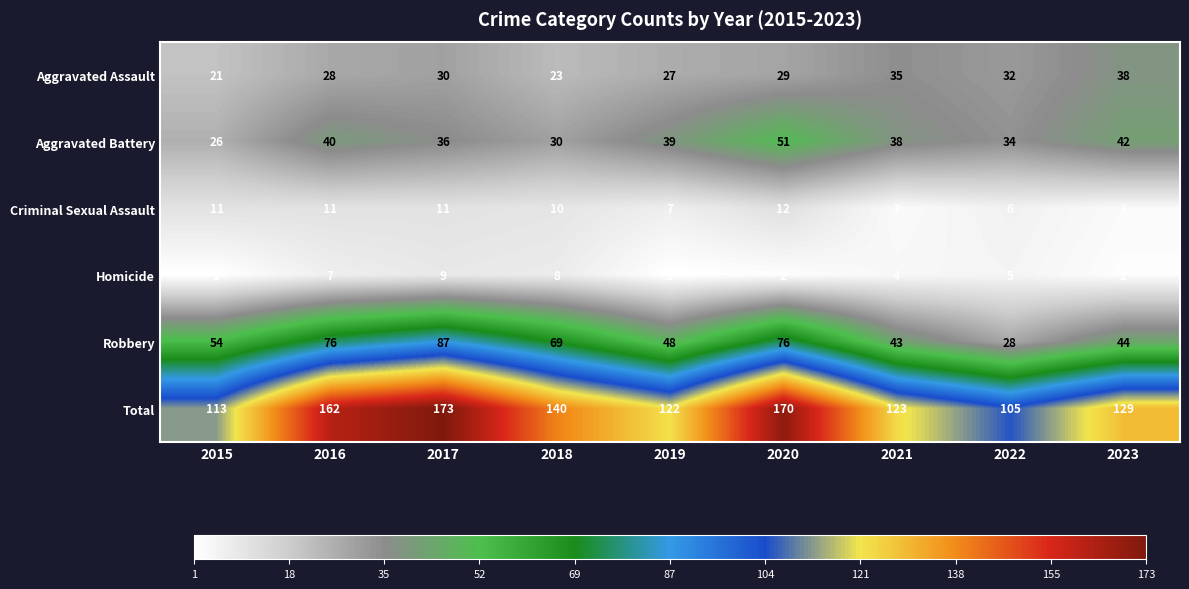

True or false: Aggravated Assault has a value of 38 at 2018.

False